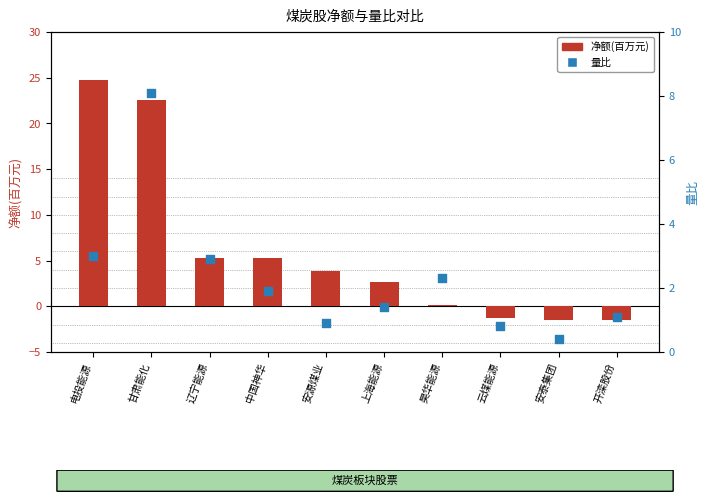

Which series has the largest total across all categories?

净额(百万)